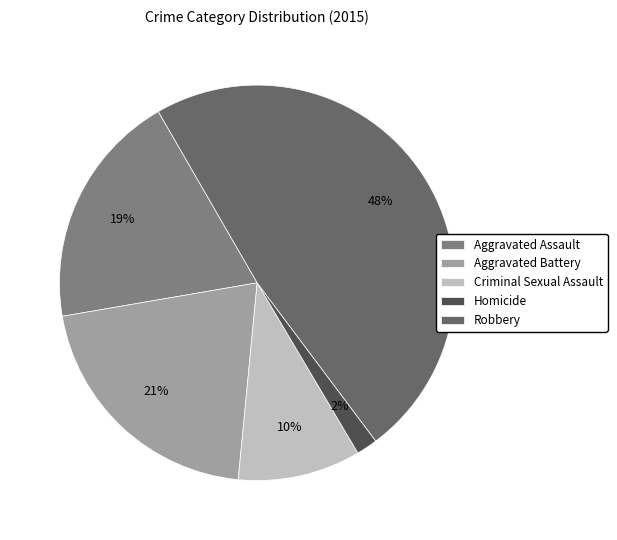

How many segments does this pie chart have?

5